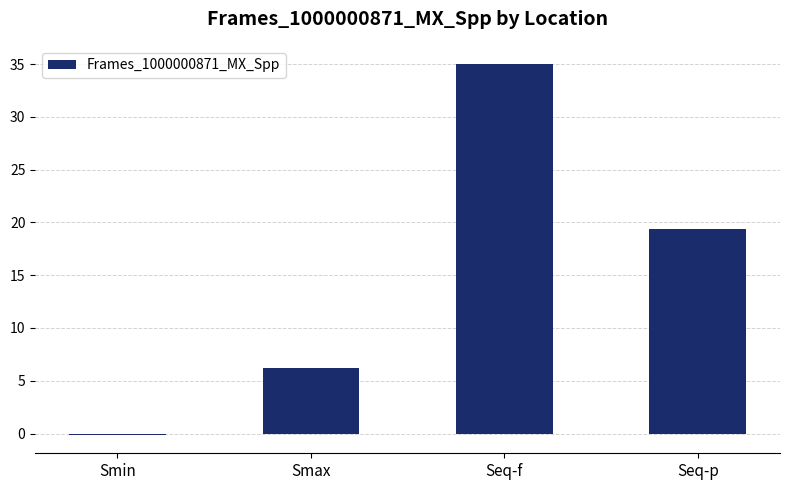

Reading left to right, extract all data points from this chart.

-0.1	6.2	35.0	19.4